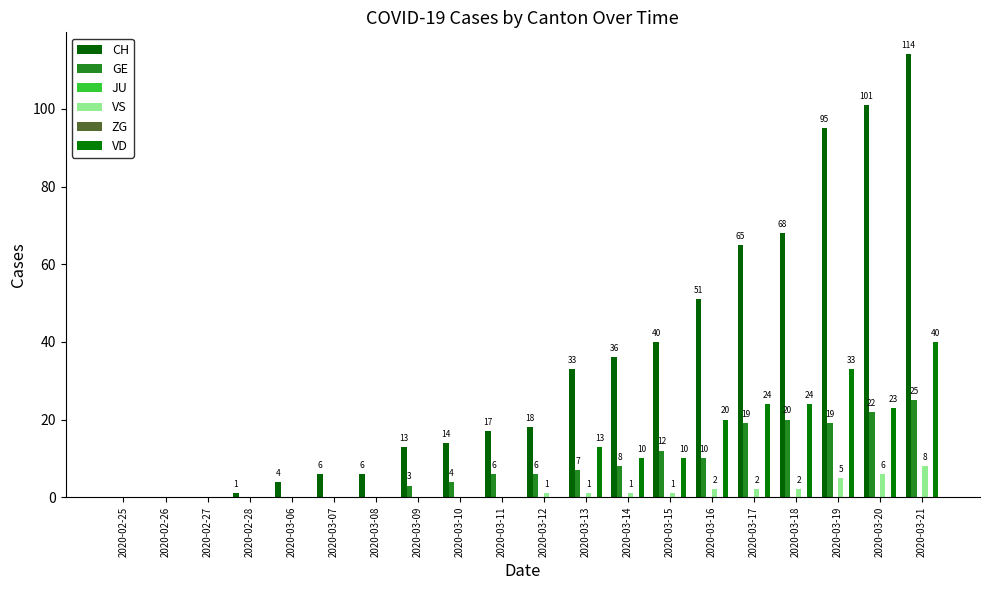

Is the value of VD at 2020-03-16 greater than the value of CH at 2020-02-26?

Yes